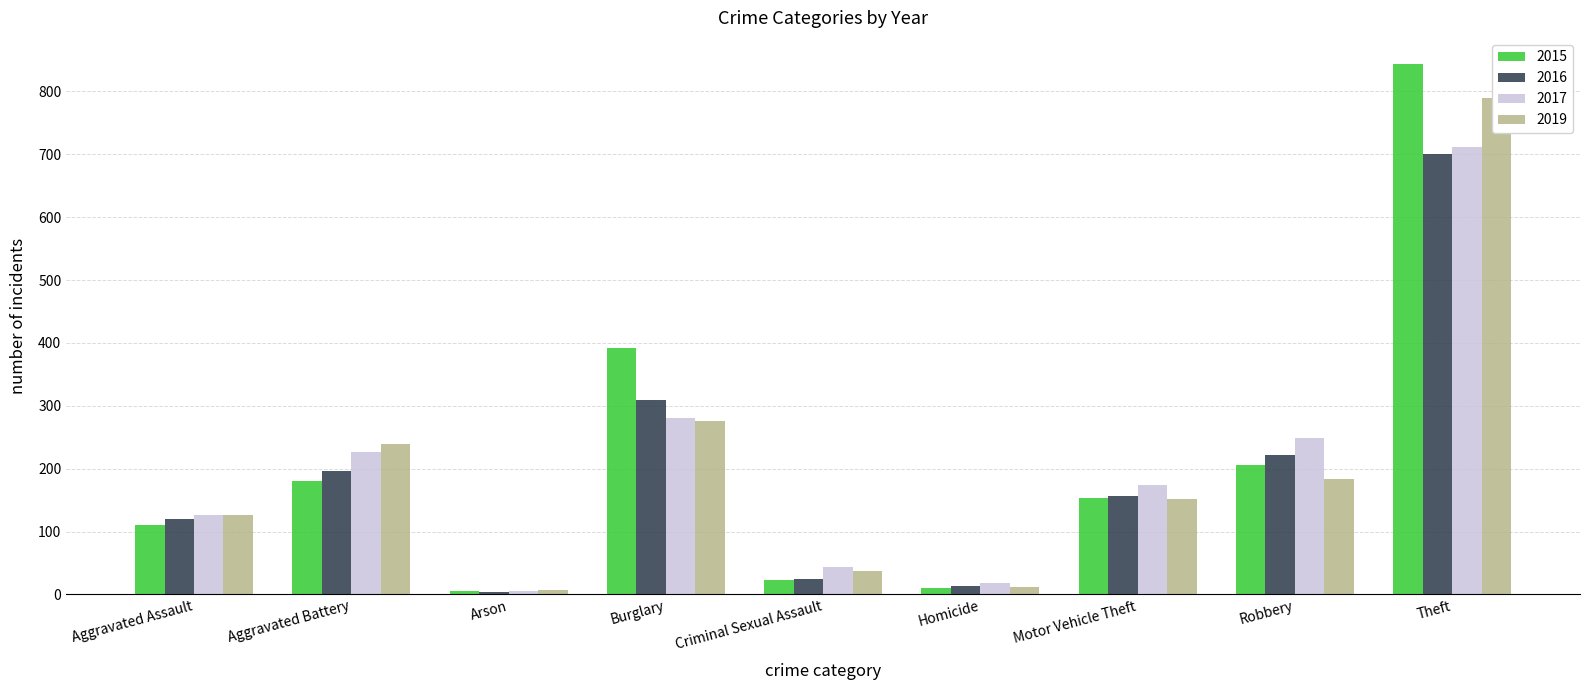

What is the difference between the second highest and minimum values in the 2017 series?

274